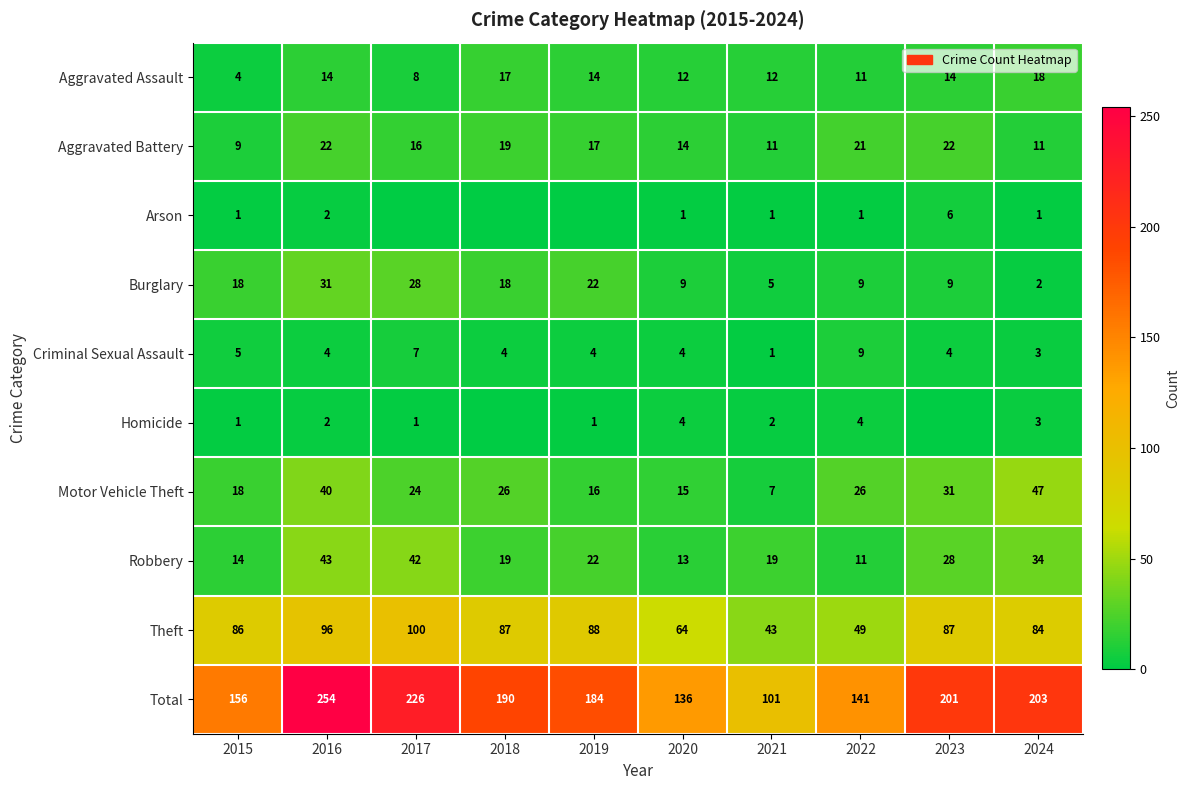

What is the difference between the Theft values at 2015 and 2017?

14